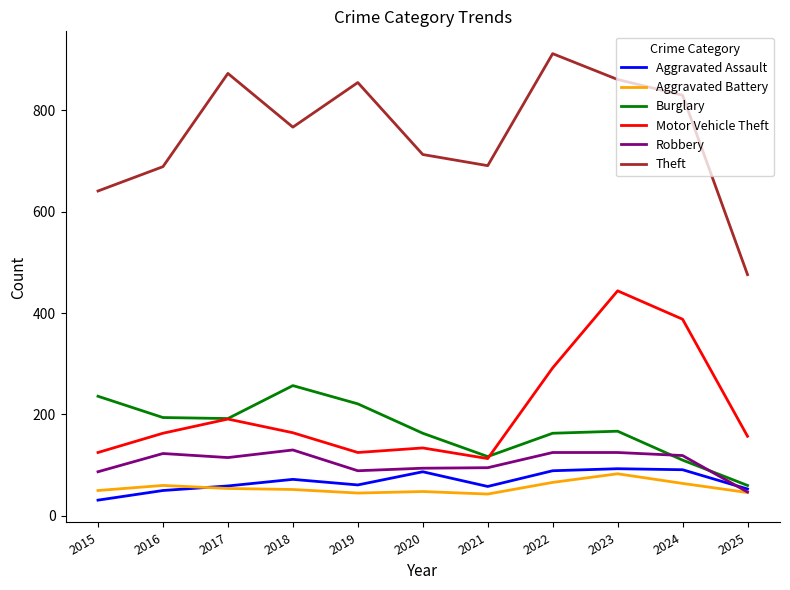

What is the spread (max minus min) of values at 2017?

819